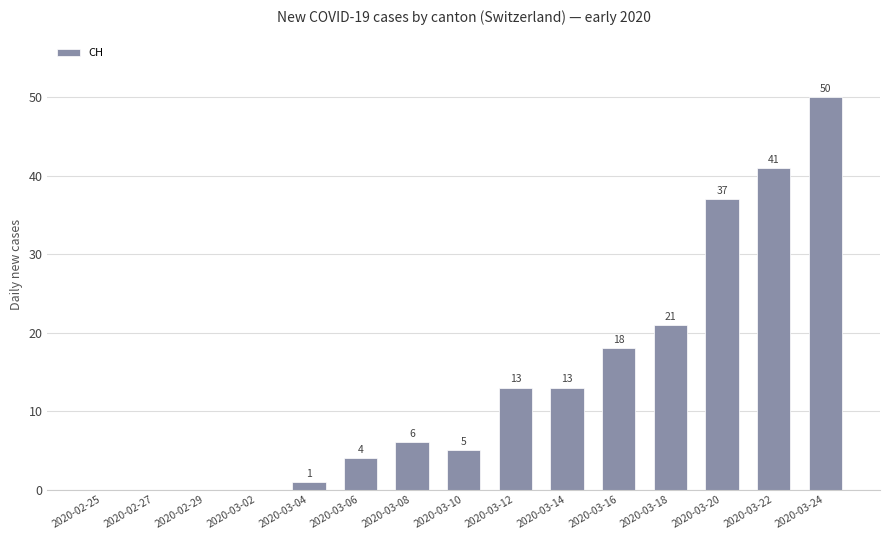

What is the approximate value at 2020-03-20, to the nearest 5?

35